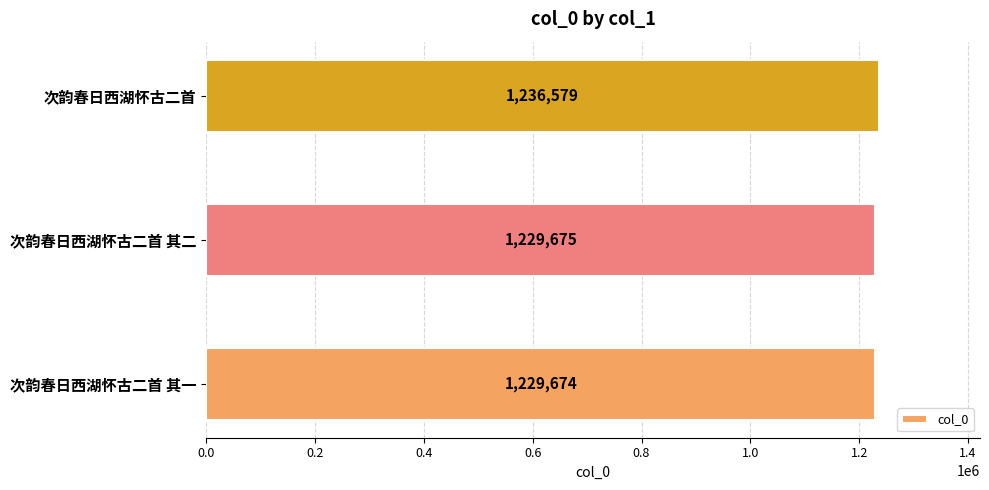

True or false: the data shows 1229675 at 次韵春日西湖怀古二首 其二.

True